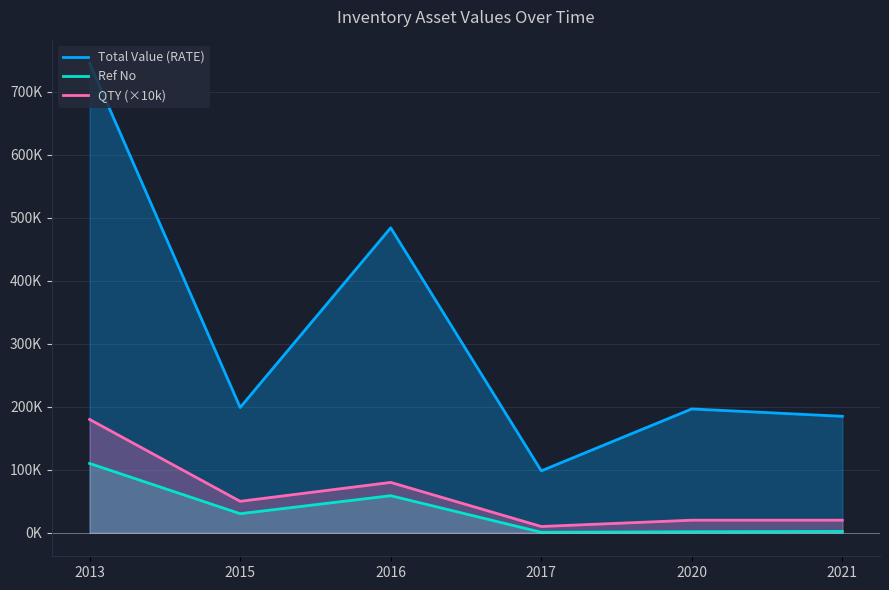

True or false: QTY (×10k) and Total Value (RATE) intersect in this chart.

False